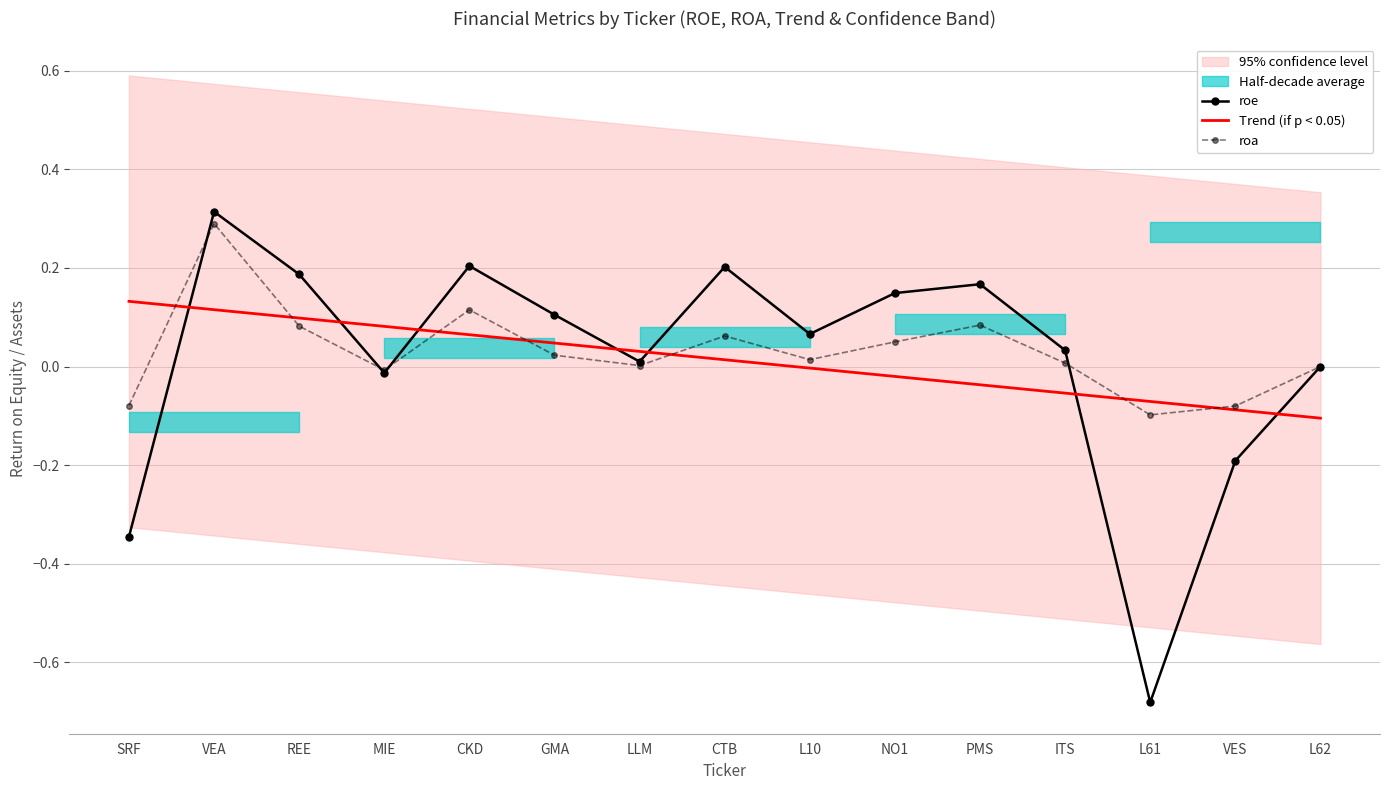

Read the roe value at GMA.

0.1